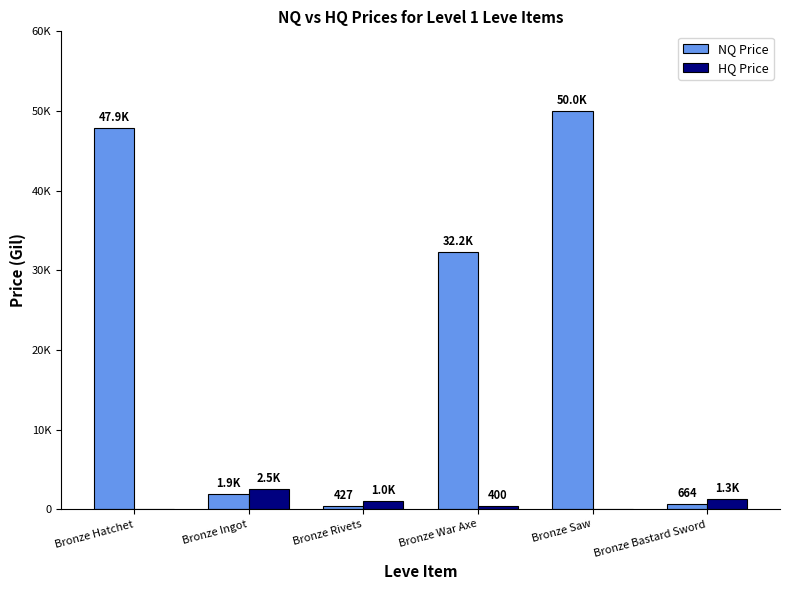

Rank the series by their average value, from lowest to highest.

HQ Price, NQ Price